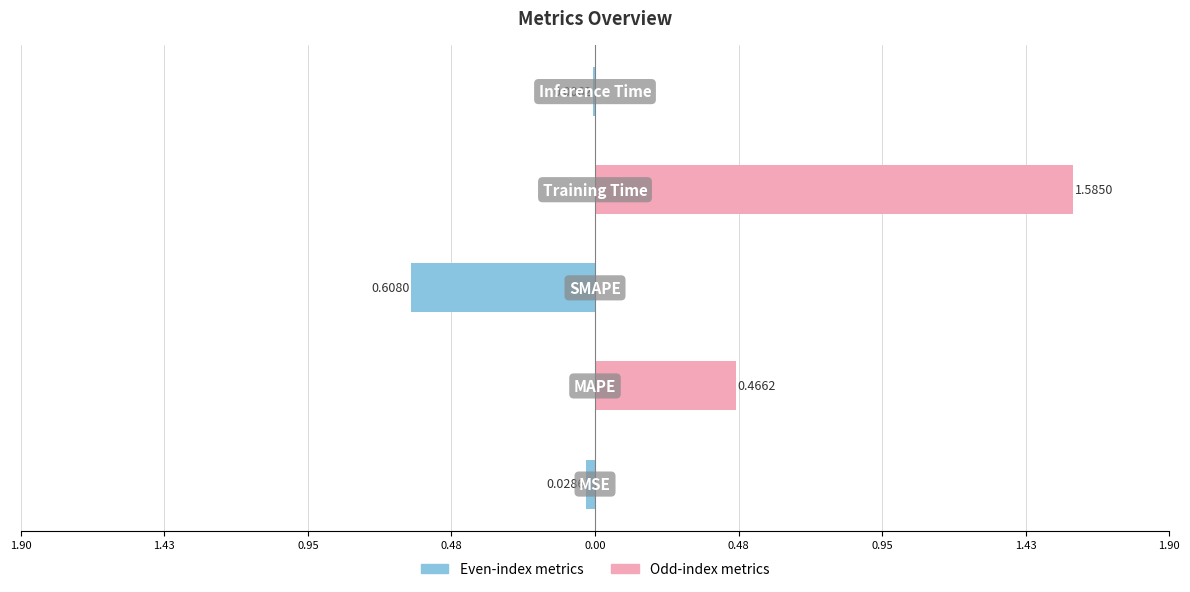

What is the spread (max minus min) of values at 0.95?

0.6